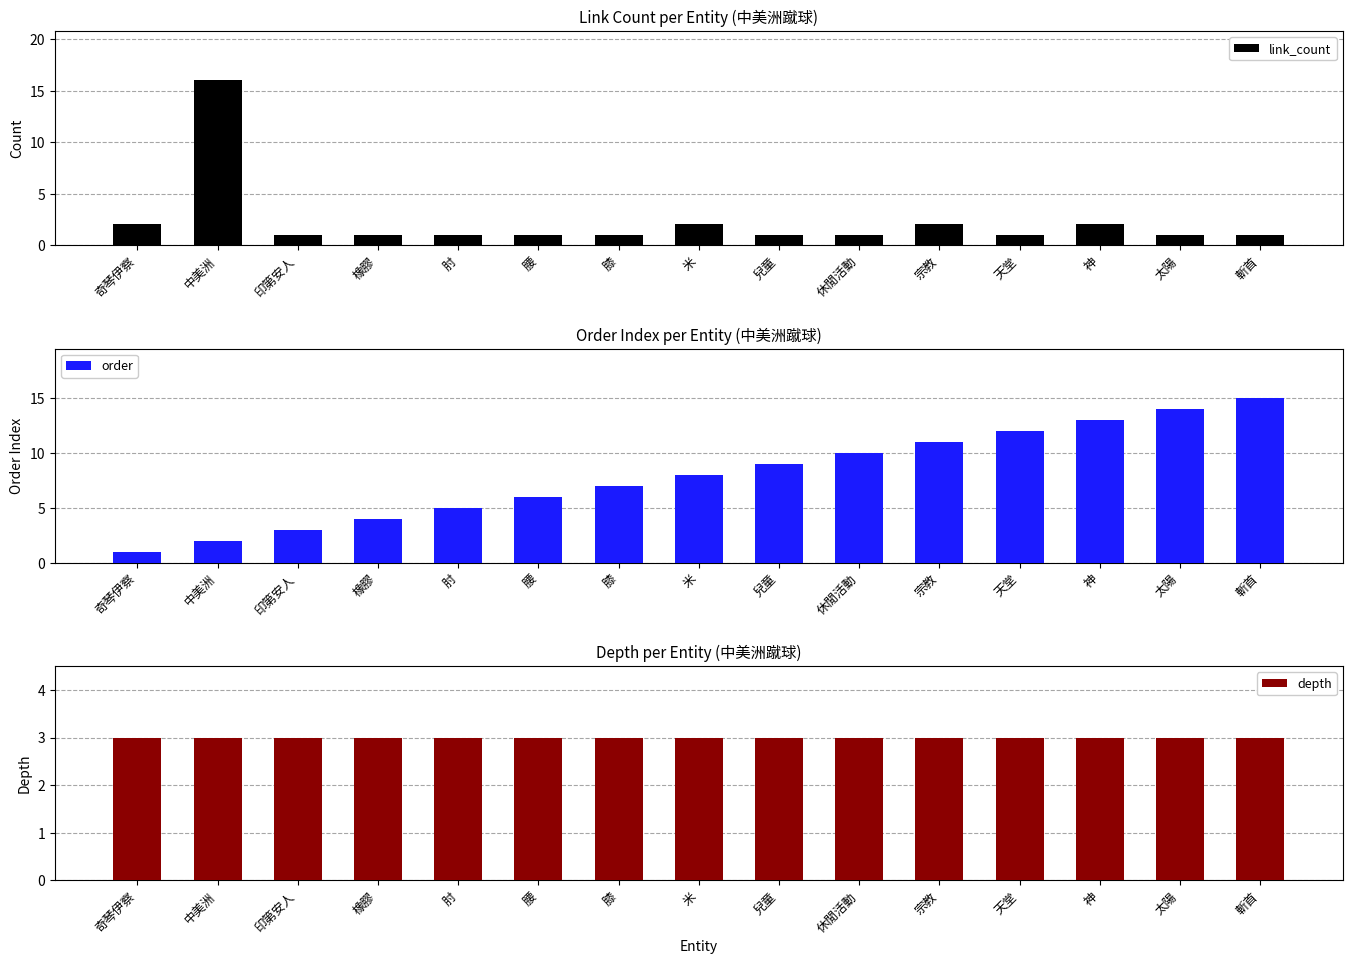

What position from the right is 肘?

11